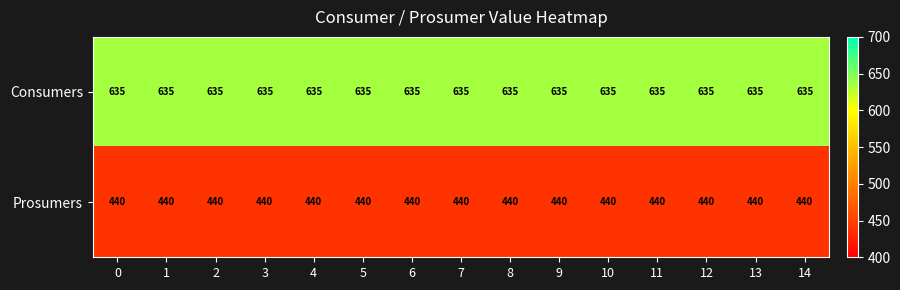

The Consumers series shows 1110 at 1. True or false?

False